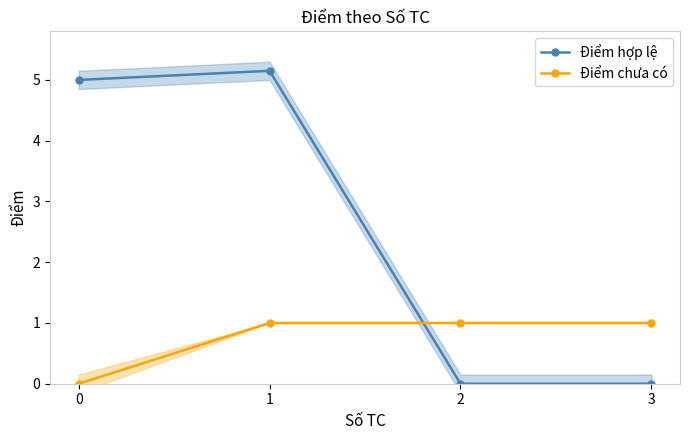

Reading right to left, list all the values displayed in this chart.

Điểm hợp lệ: 0.0	0.0	5.2	5.0
Điểm chưa có: 1.0	1.0	1.0	0.0